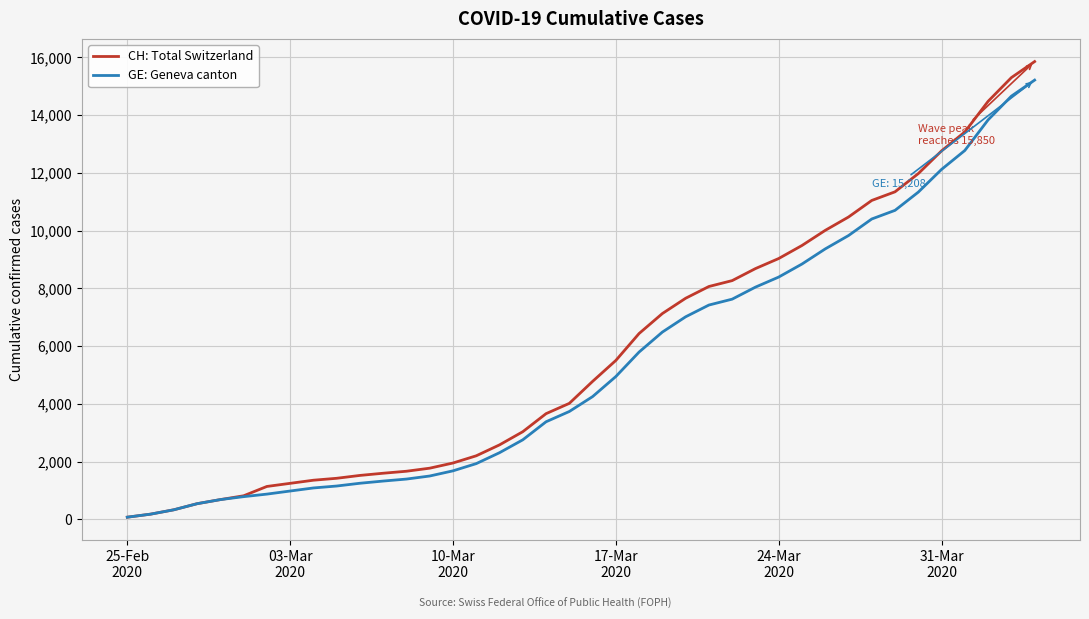

What is the greatest value displayed?

15850